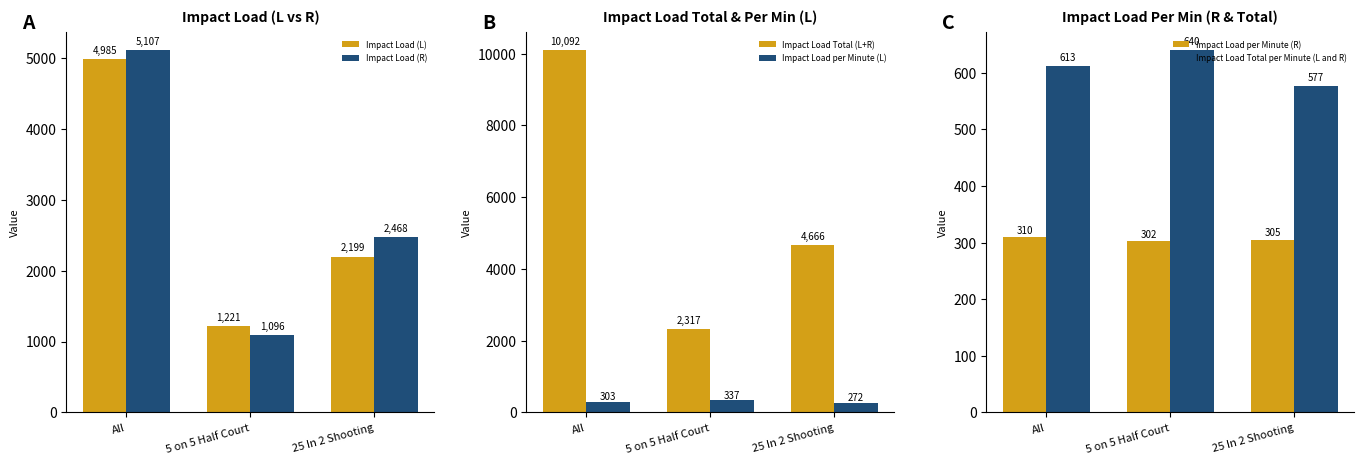

What is the average value of the Impact Load Total per Minute (L and R) series?

609.7